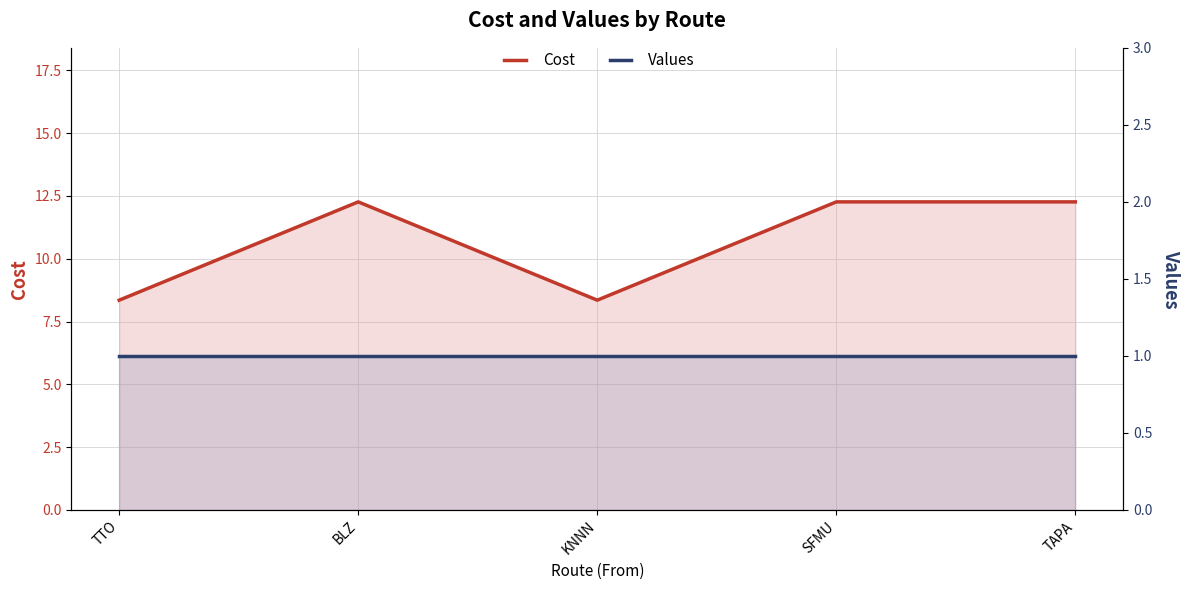

What is the value of the Values point at the 4th from the left?

1.0